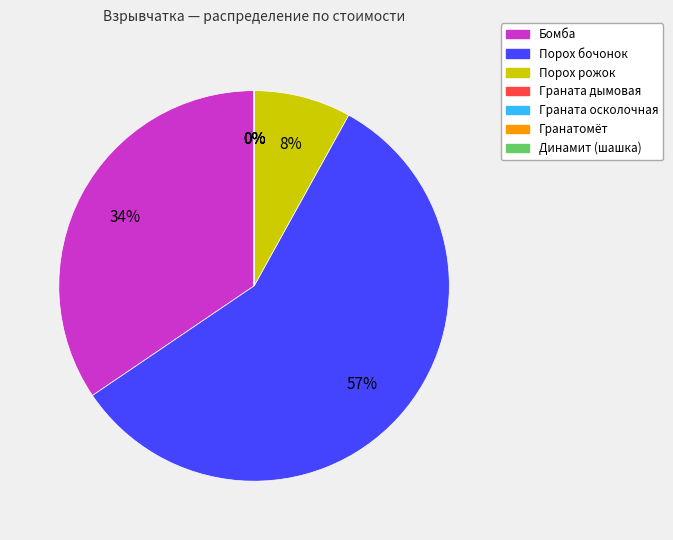

To the nearest percent, what is the difference between the Динамит (шашка) and Порох рожок slice percentages?

8%